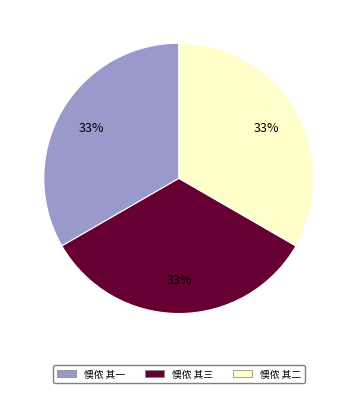

What is the ratio of the value at 懊侬 其三 to the value at 懊侬 其二?

1.0